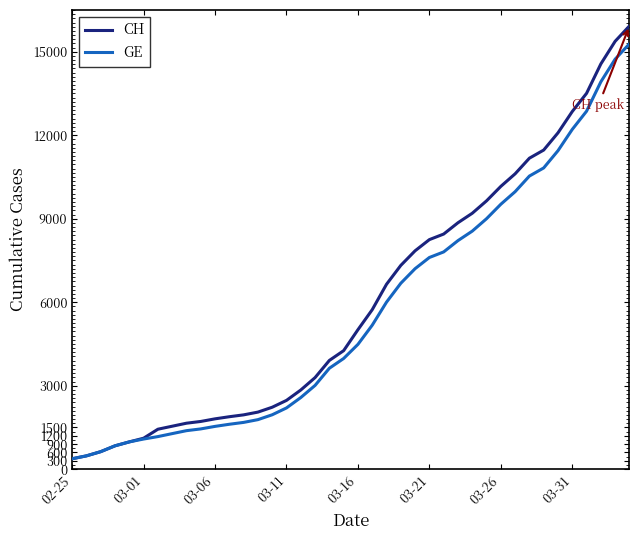

What is the highest value of the CH series?

15926